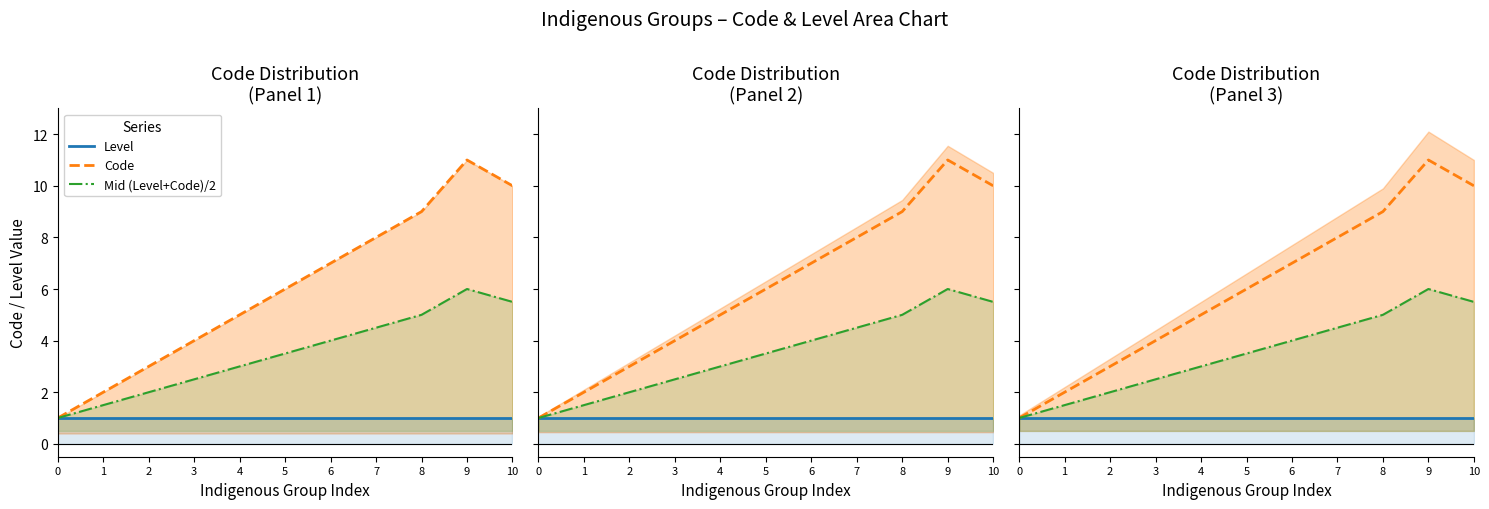

Which series has the largest range (max minus min)?

Code